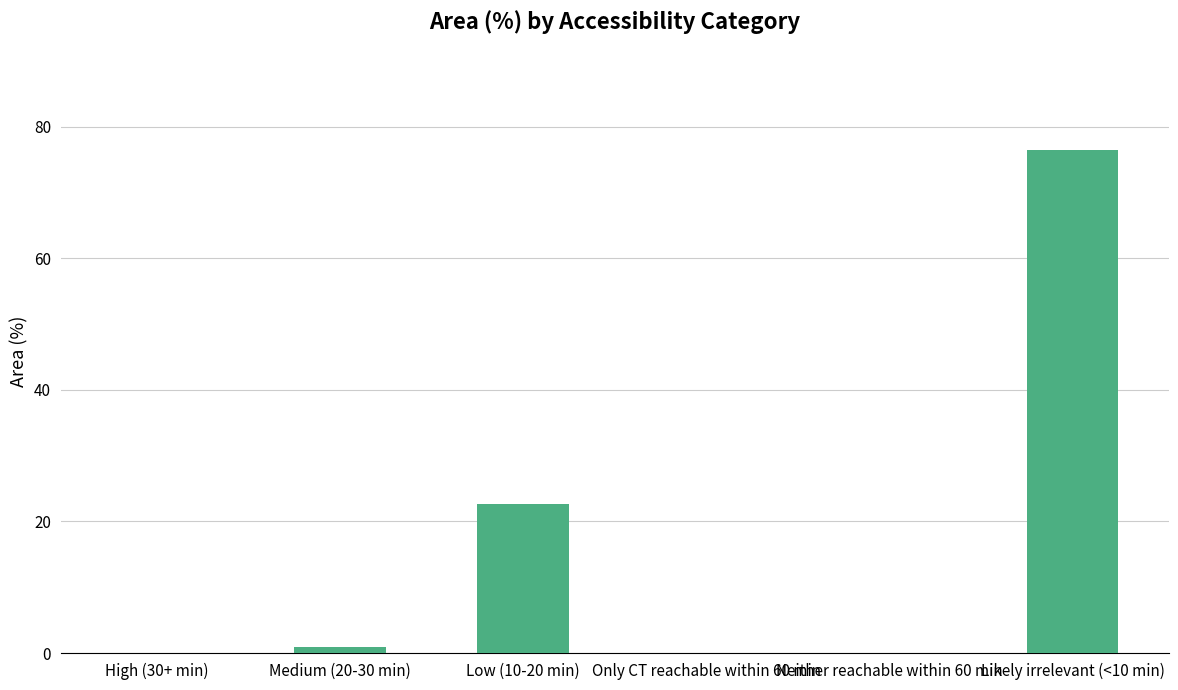

What is the difference between the values at Medium (20-30 min) and Neither reachable within 60 min?

0.9